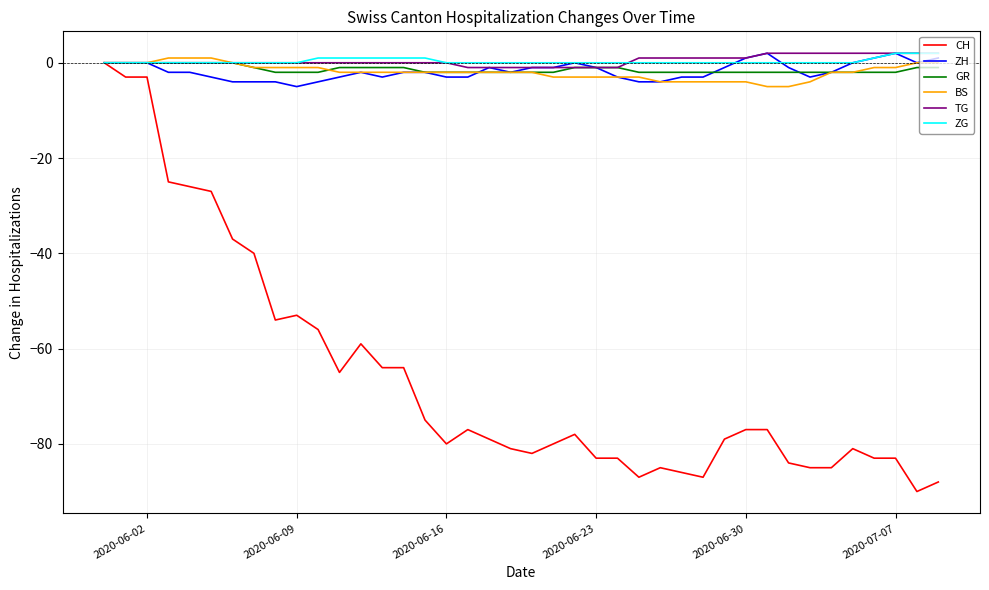

Count the BS values in the range -3 to -1.

23